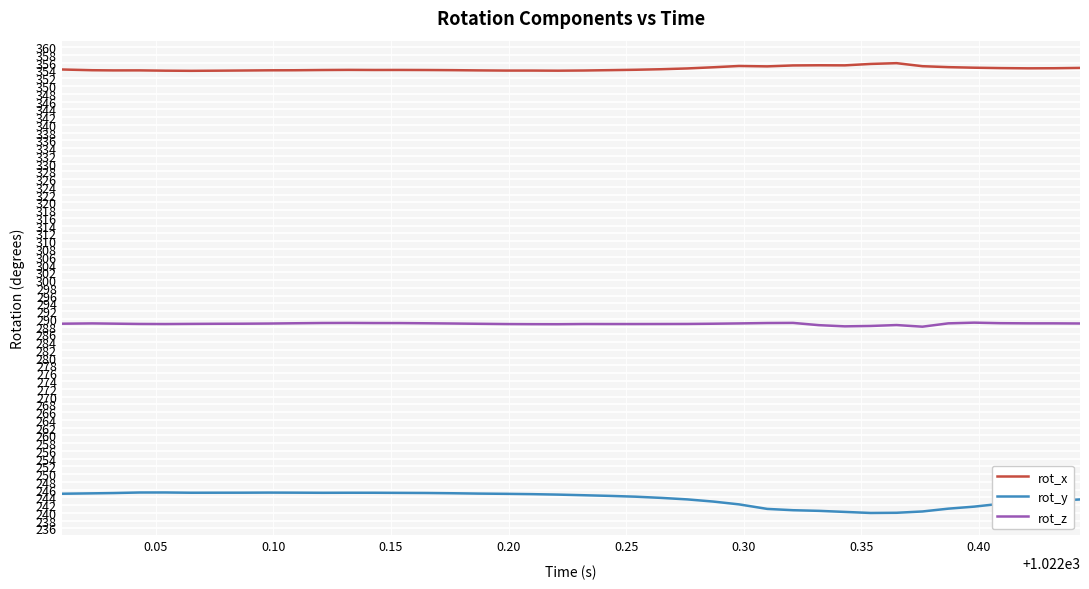

True or false: rot_x and rot_y intersect in this chart.

False